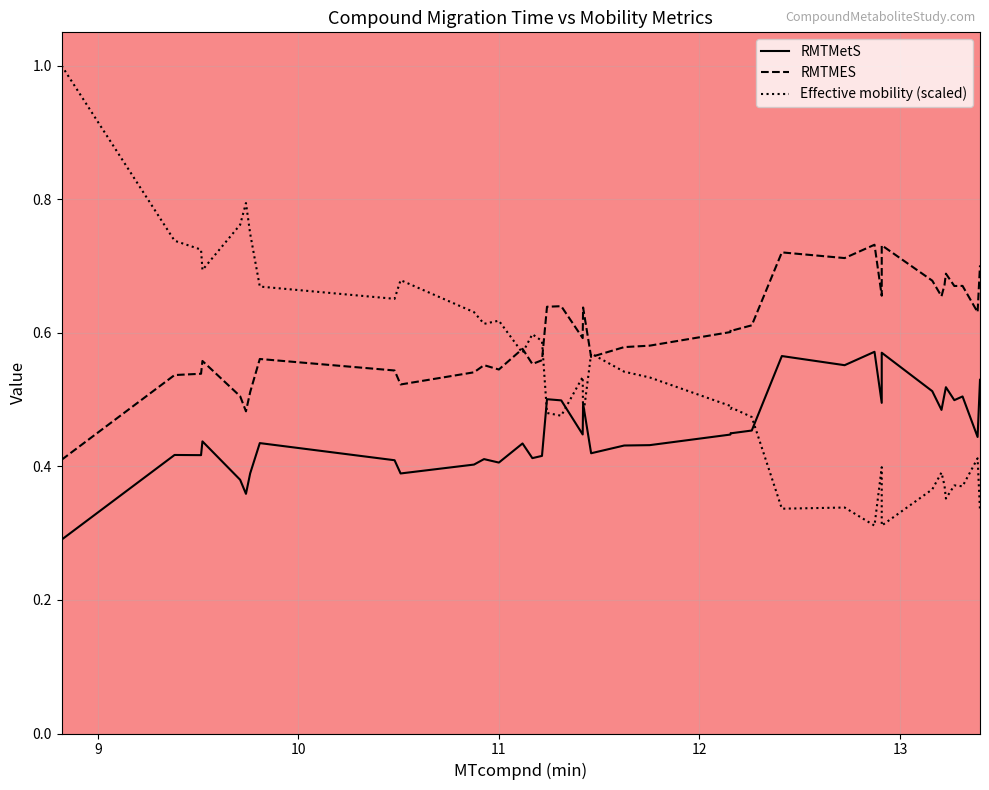

True or false: Effective mobility (scaled) and RMTMES intersect in this chart.

True